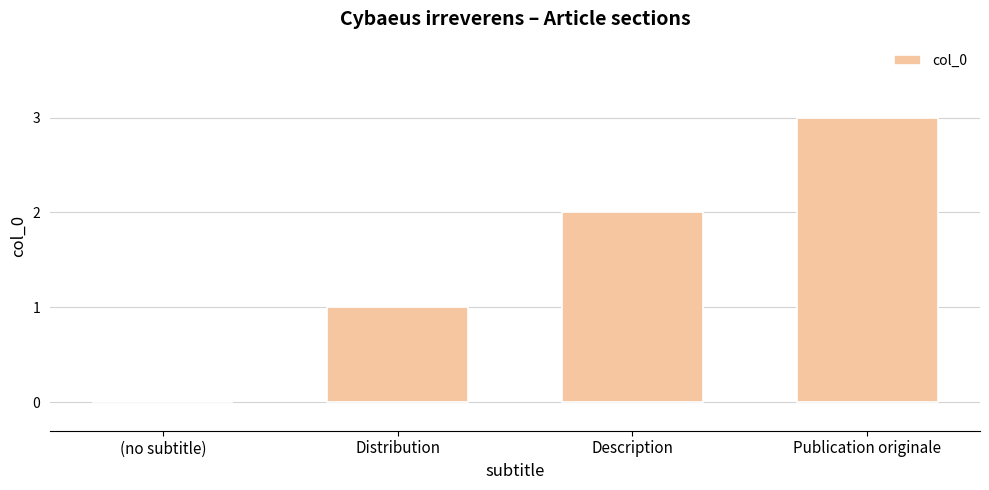

How many values are above zero?

3